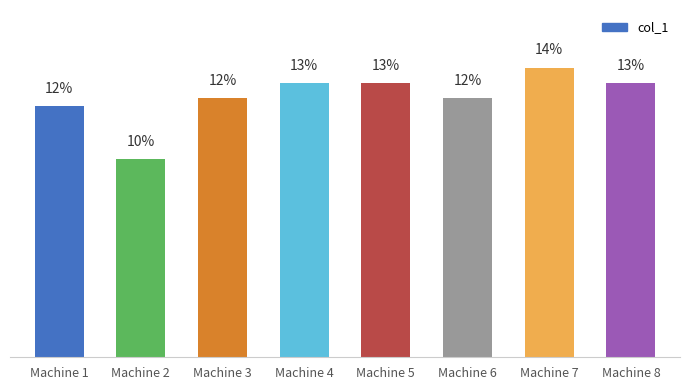

Between Machine 3 and Machine 5, which is larger?

Machine 5